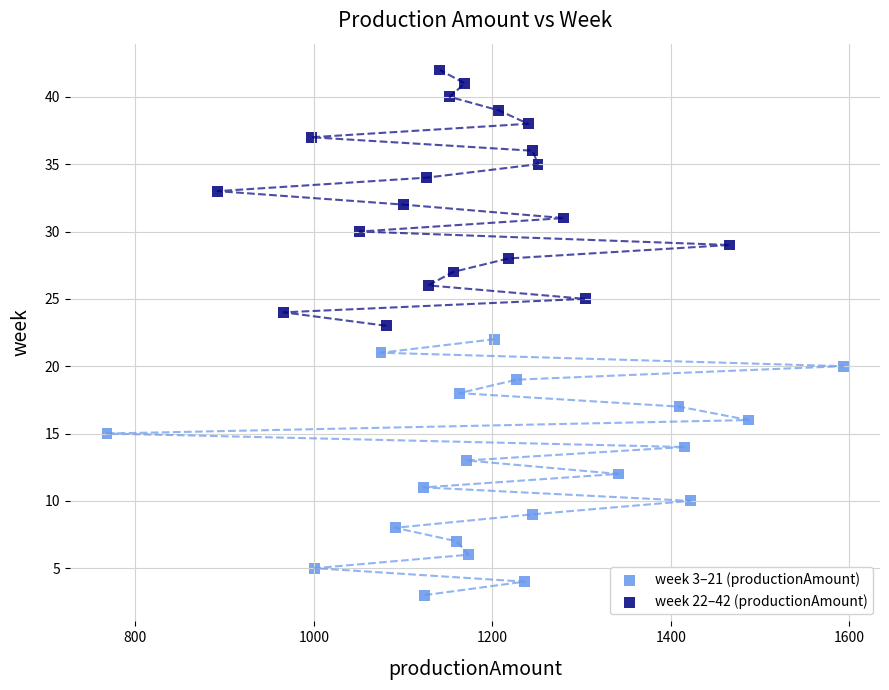

Which series reaches the minimum Y coordinate?

week 3–21 (productionAmount)